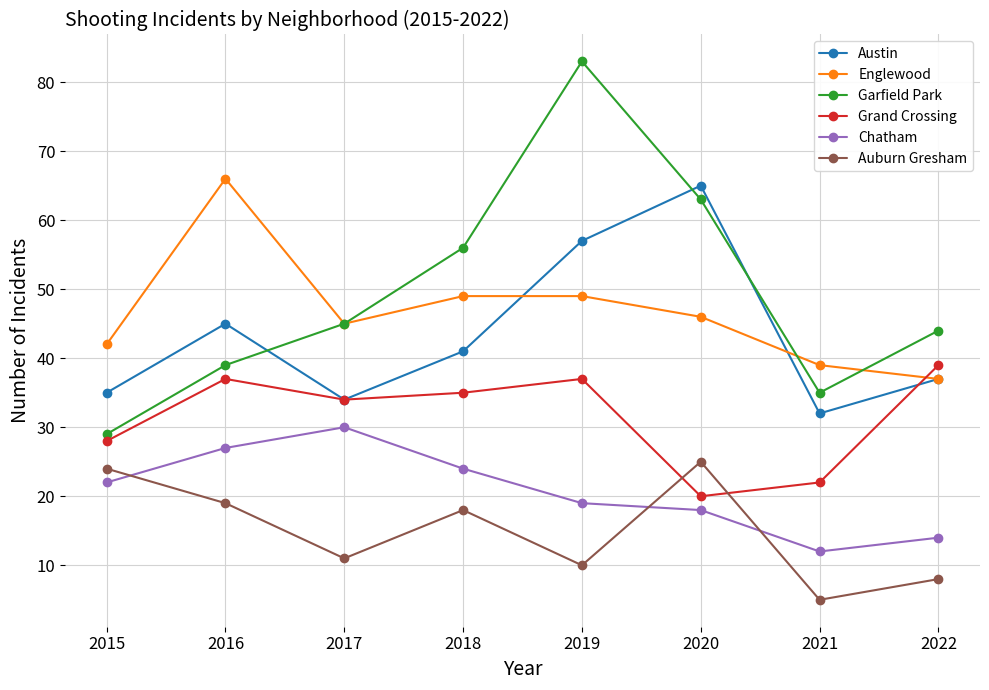

True or false: Austin and Chatham intersect in this chart.

False